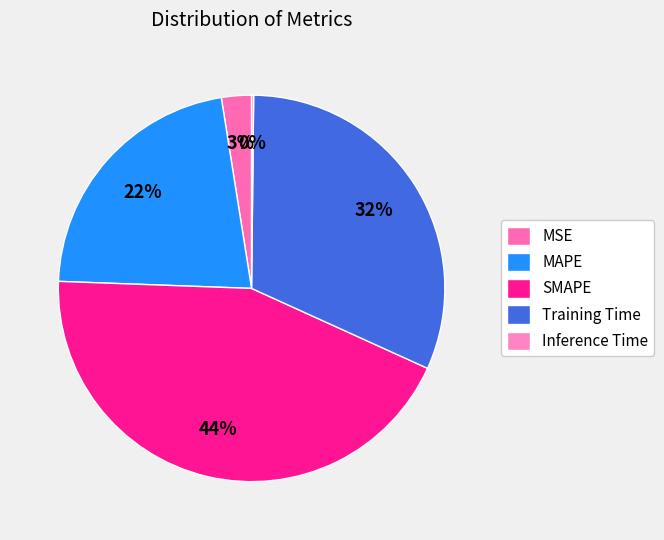

True or false: MAPE accounts for 30% of the total.

False